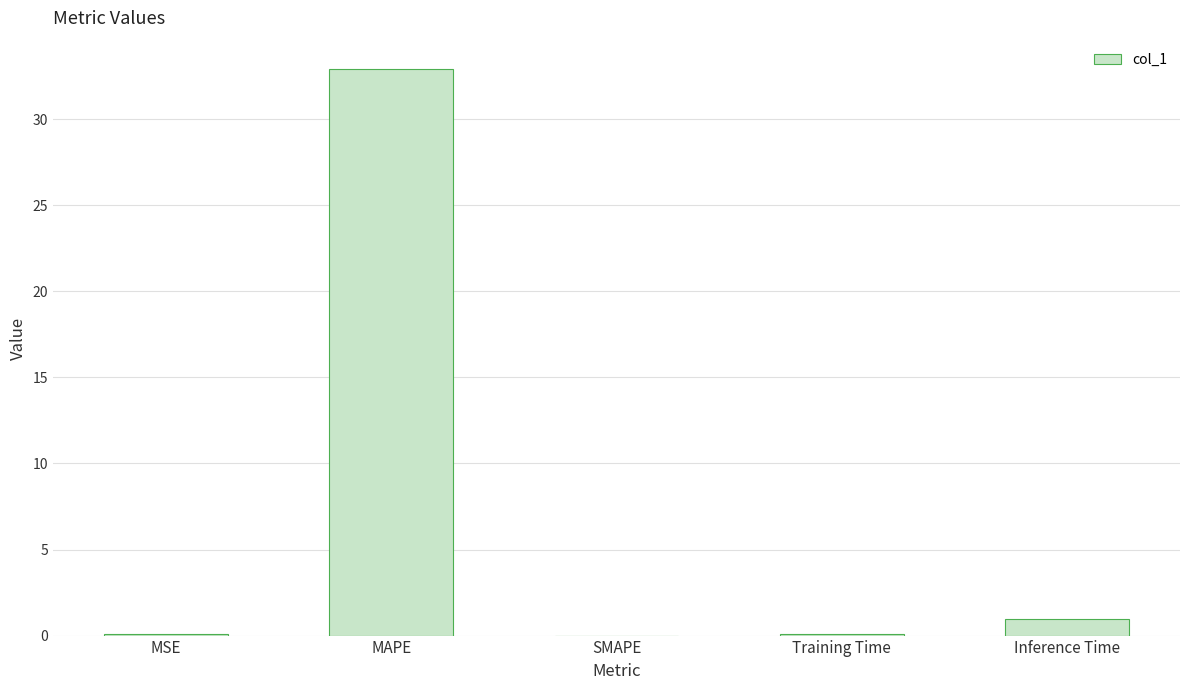

True or false: the data shows 32.9 at MAPE.

True